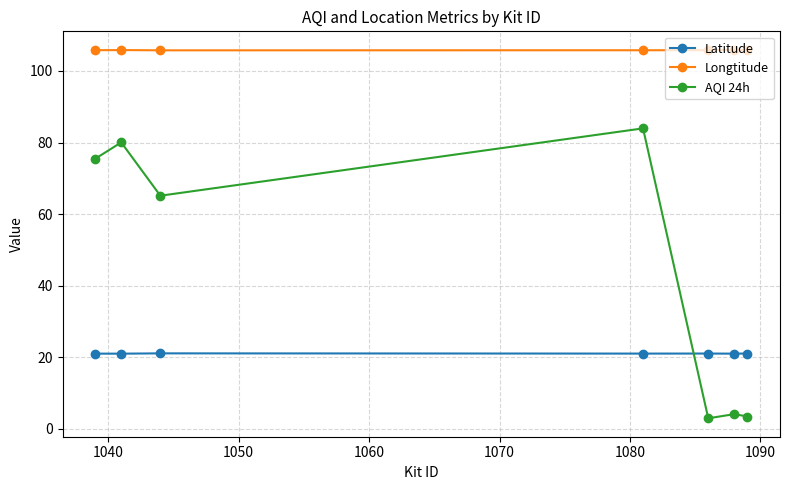

What is the difference between the maximum and minimum values in the AQI 24h series?

81.0